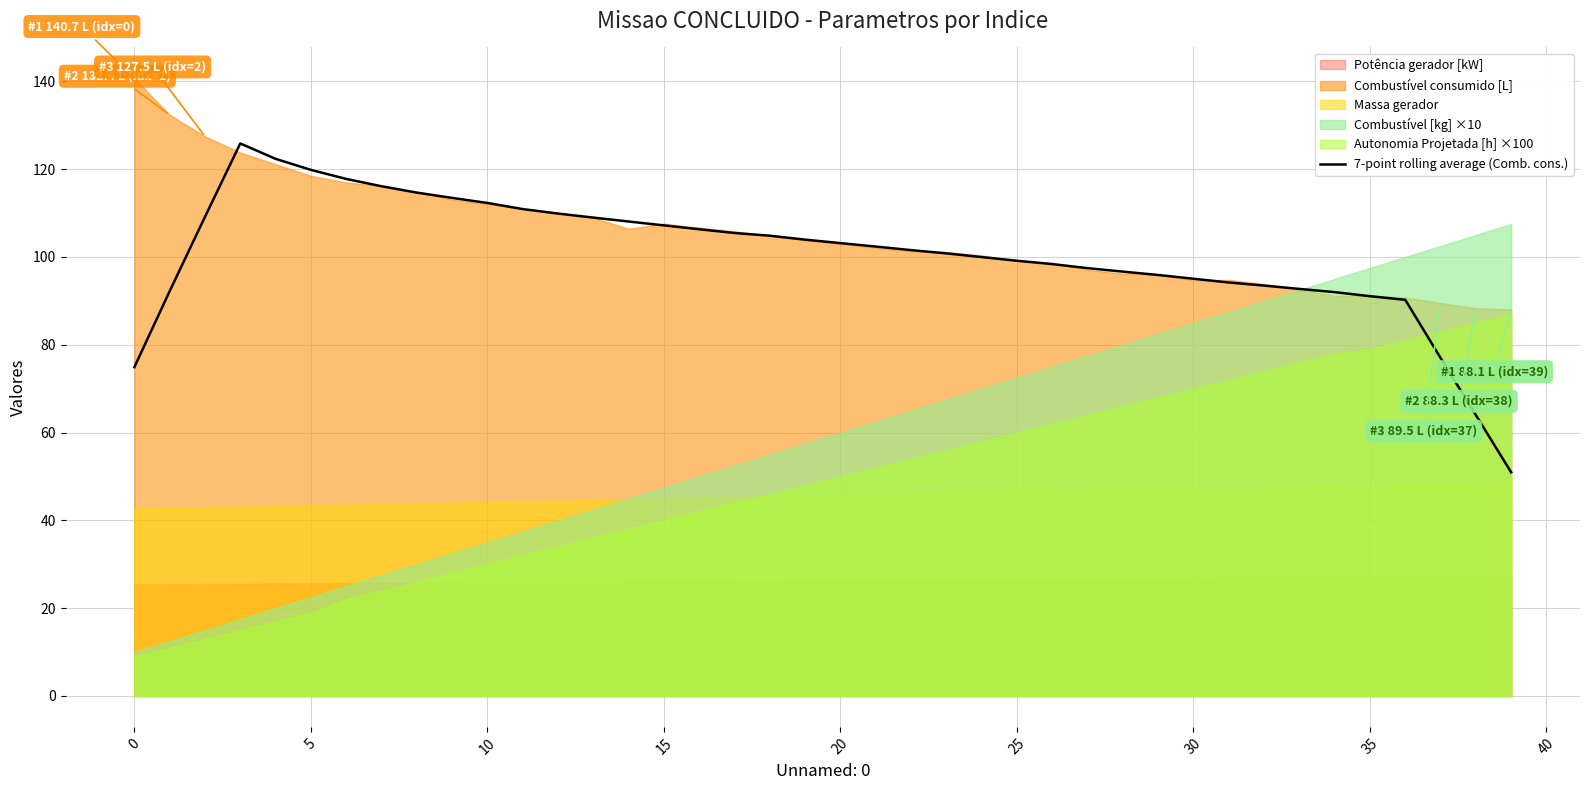

True or false: the data shows 183.2 at 19.

False